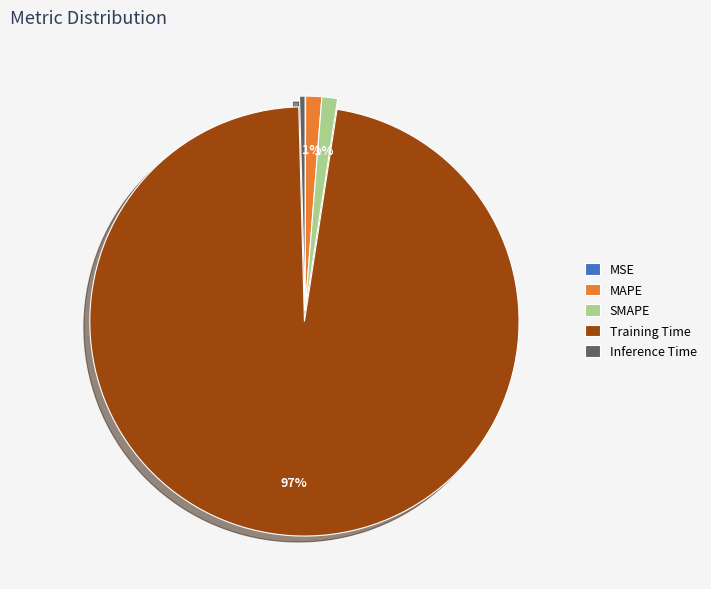

Combined, do Training Time and MAPE account for over 50%?

Yes